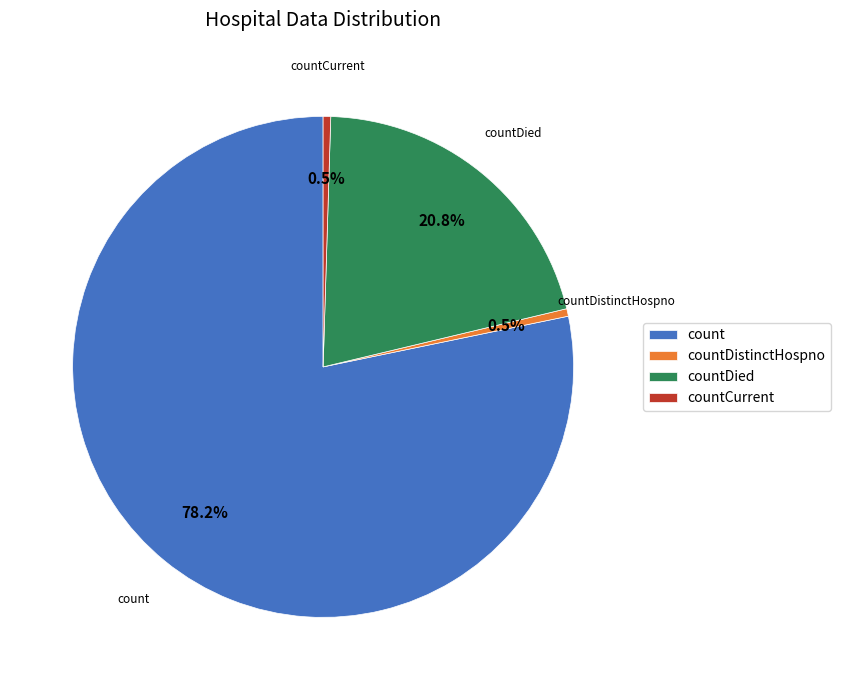

Count the number of slices in the pie.

4